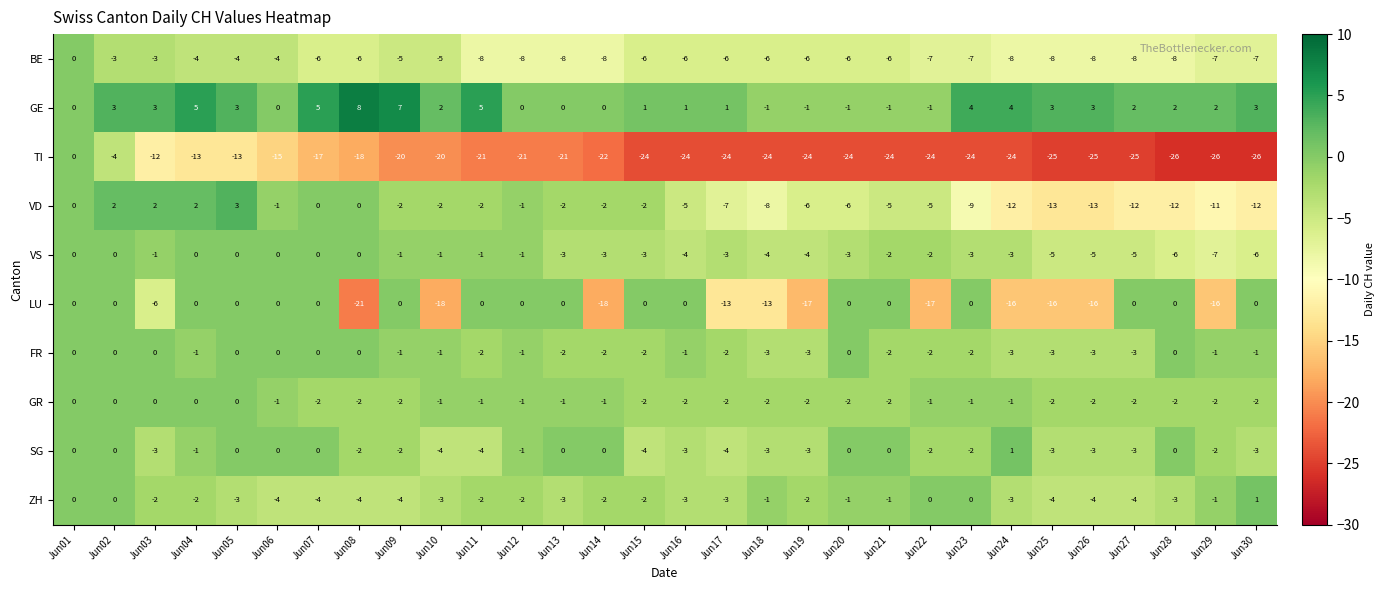

Where does the VD series first go above -2?

Jun01